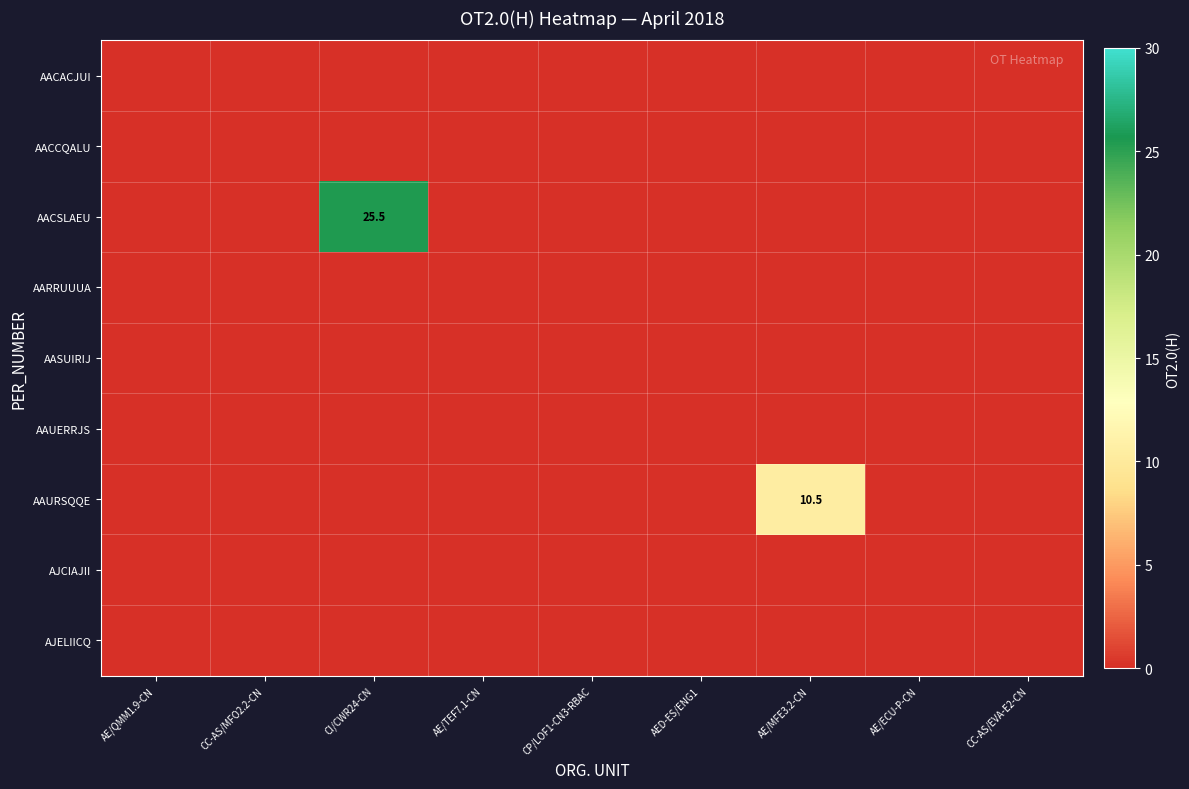

Which series has the largest total across all categories?

AACSLAEU